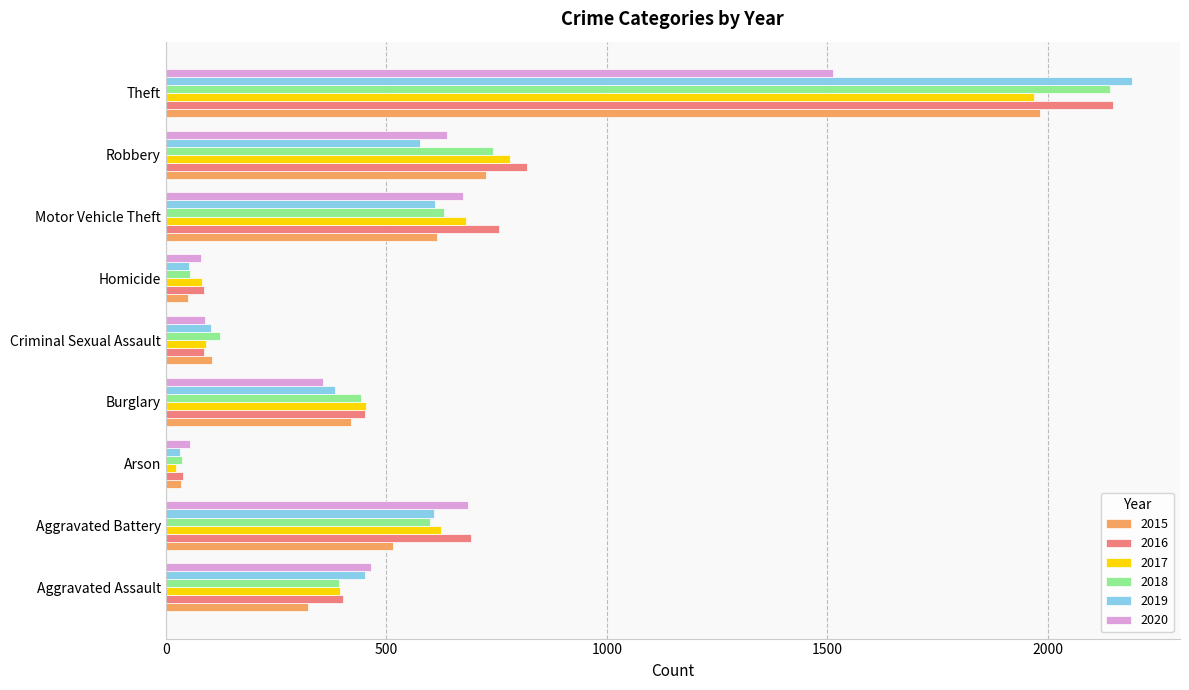

What is the smallest value displayed?

23